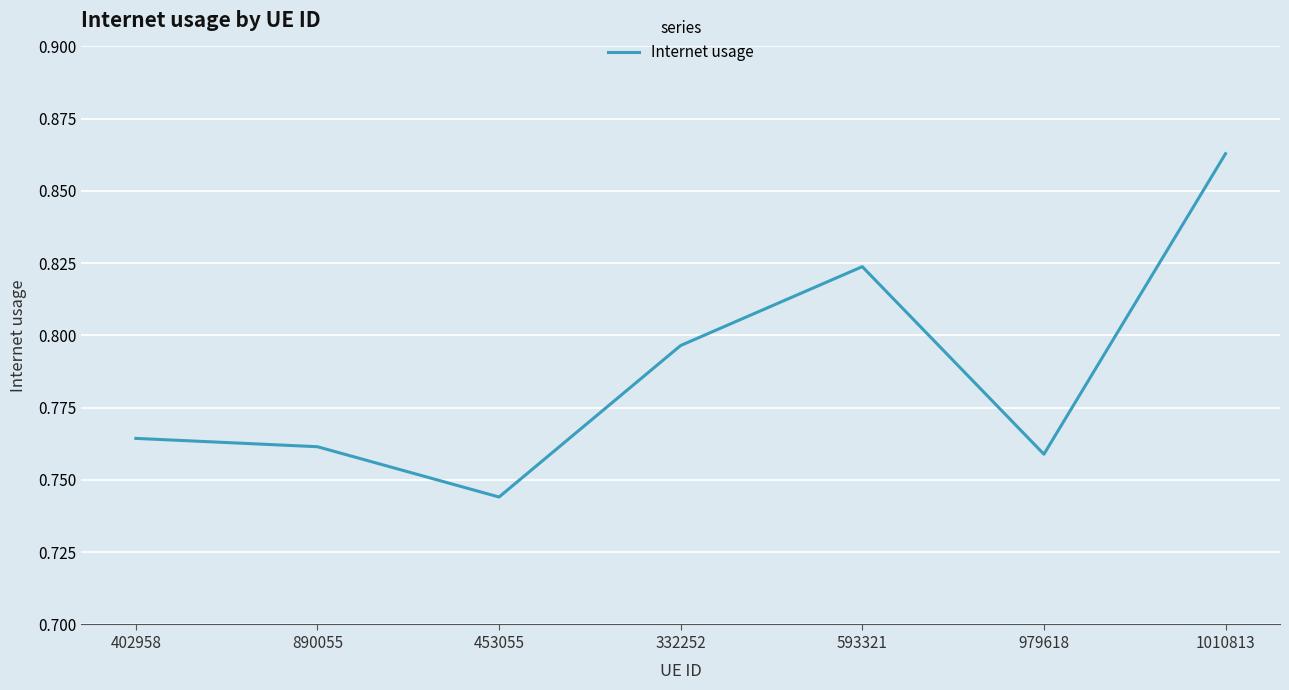

Which has a higher value, 402958 or 593321?

593321